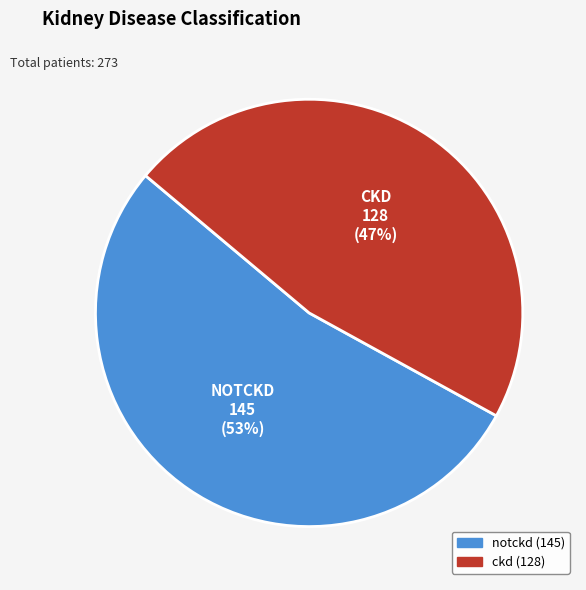

Combined, do ckd and notckd account for over 50%?

Yes